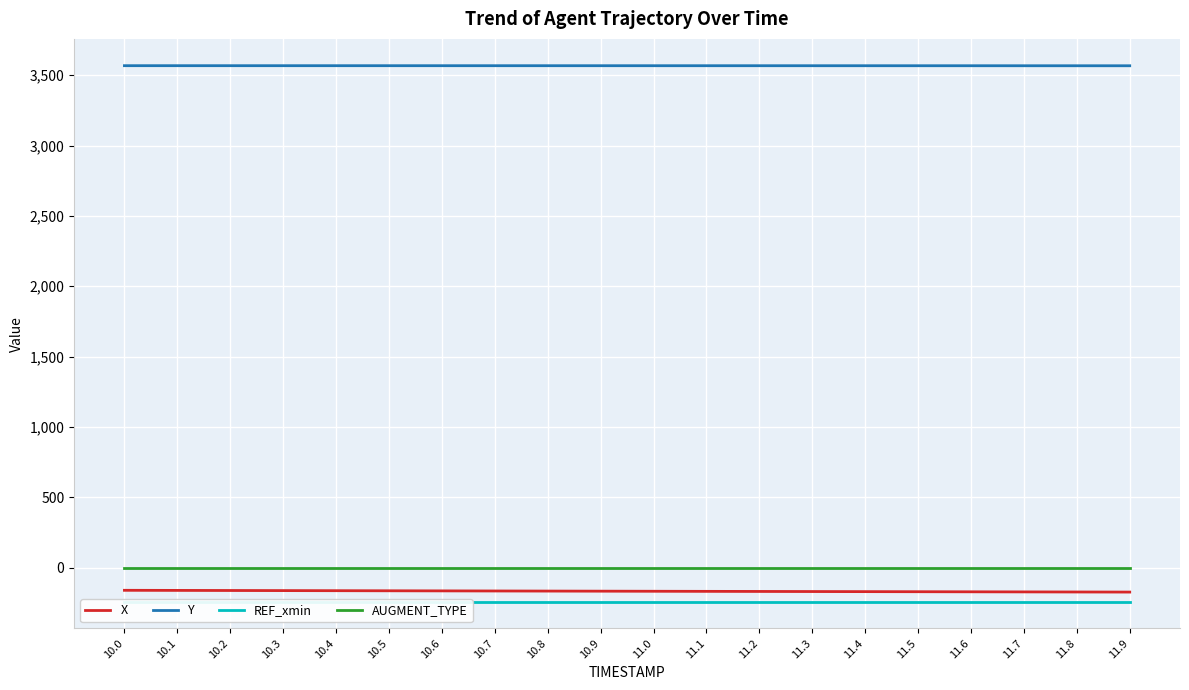

Reading left to right, extract all data points from this chart.

X: 10.0=-160.3	10.1=-161.0	10.2=-161.7	10.3=-162.4	10.4=-163.1	10.5=-163.8	10.6=-164.4	10.7=-165.1	10.8=-165.8	10.9=-166.5	11.0=-167.1	11.1=-167.8	11.2=-168.4	11.3=-169.1	11.4=-169.7	11.5=-170.3	11.6=-171.0	11.7=-171.6	11.8=-172.3	11.9=-172.9
Y: 10.0=3567.4	10.1=3567.4	10.2=3567.3	10.3=3567.3	10.4=3567.3	10.5=3567.3	10.6=3567.3	10.7=3567.2	10.8=3567.2	10.9=3567.2	11.0=3567.2	11.1=3567.2	11.2=3567.1	11.3=3567.1	11.4=3567.1	11.5=3567.0	11.6=3567.0	11.7=3566.9	11.8=3566.9	11.9=3566.8
REF_xmin: 10.0=-240.3	10.1=-240.3	10.2=-240.3	10.3=-240.3	10.4=-240.3	10.5=-240.3	10.6=-240.3	10.7=-240.3	10.8=-240.3	10.9=-240.3	11.0=-240.3	11.1=-240.3	11.2=-240.3	11.3=-240.3	11.4=-240.3	11.5=-240.3	11.6=-240.3	11.7=-240.3	11.8=-240.3	11.9=-240.3
AUGMENT_TYPE: 10.0=1.0	10.1=1.0	10.2=1.0	10.3=1.0	10.4=1.0	10.5=1.0	10.6=1.0	10.7=1.0	10.8=1.0	10.9=1.0	11.0=1.0	11.1=1.0	11.2=1.0	11.3=1.0	11.4=1.0	11.5=1.0	11.6=1.0	11.7=1.0	11.8=1.0	11.9=1.0